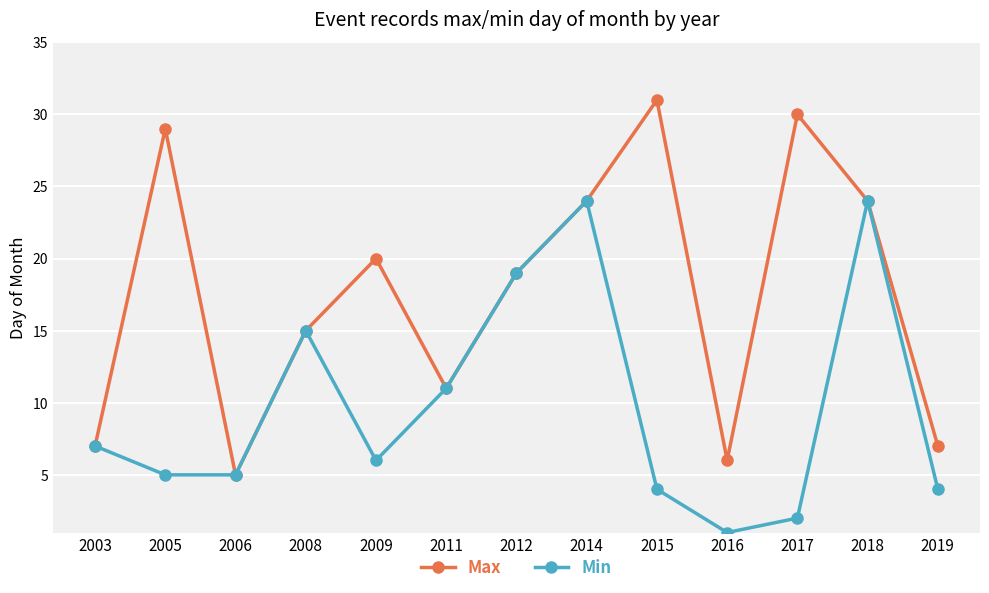

Is it true that Min equals 11 at 2011?

True